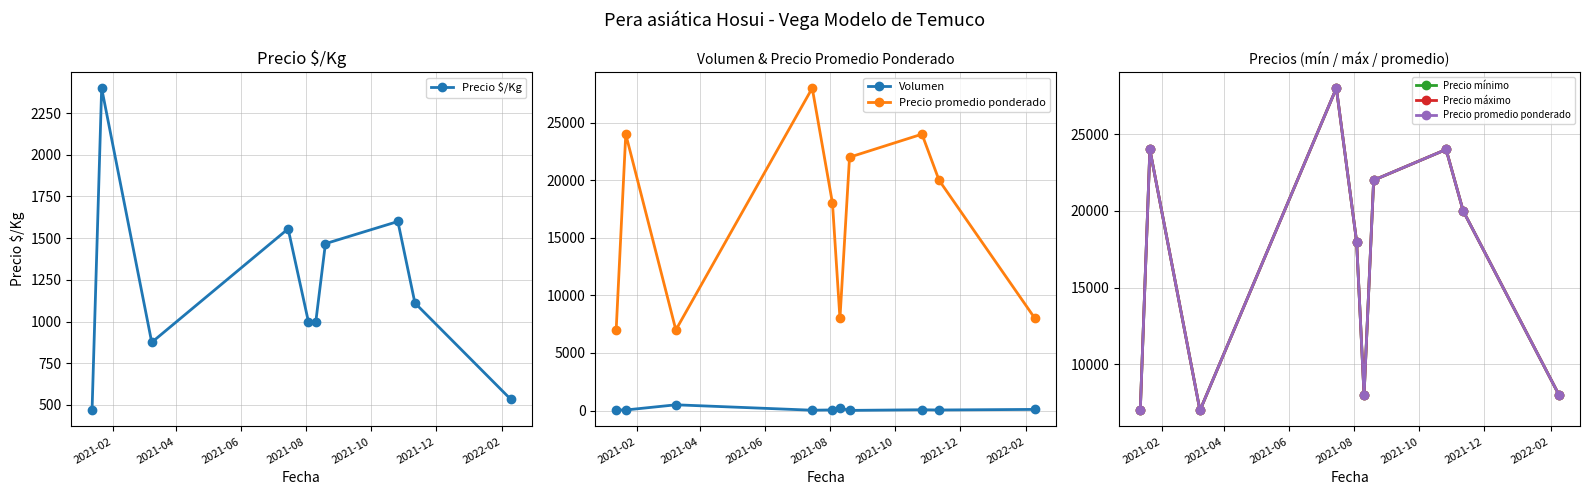

Which series has the largest total across all categories?

Precio promedio ponderado